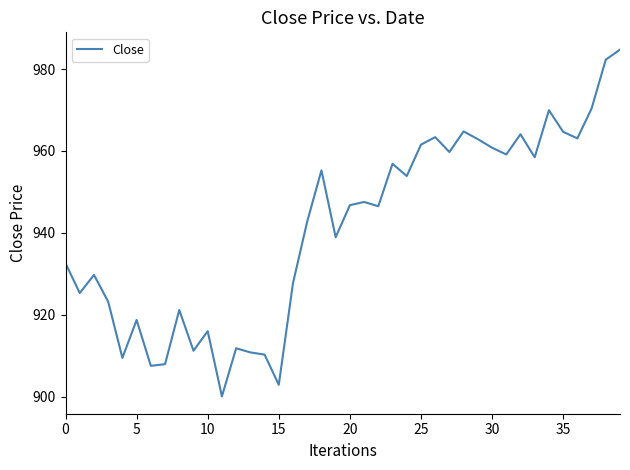

What is the minimum value shown in the chart?

900.1